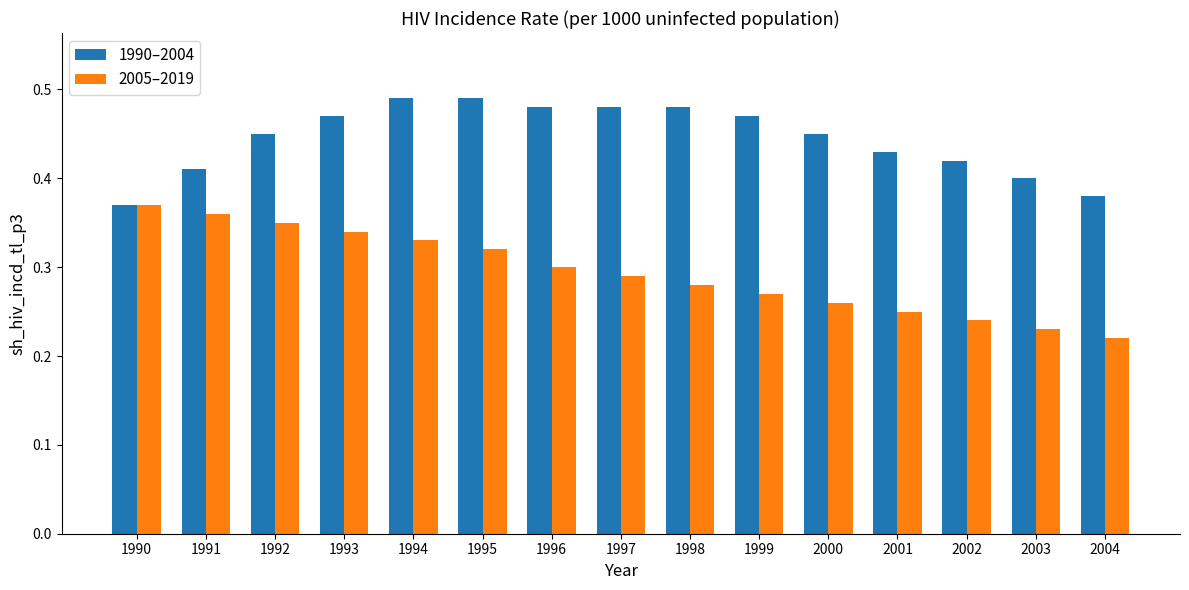

At 1992, list the series in order from smallest to largest.

2005–2019, 1990–2004